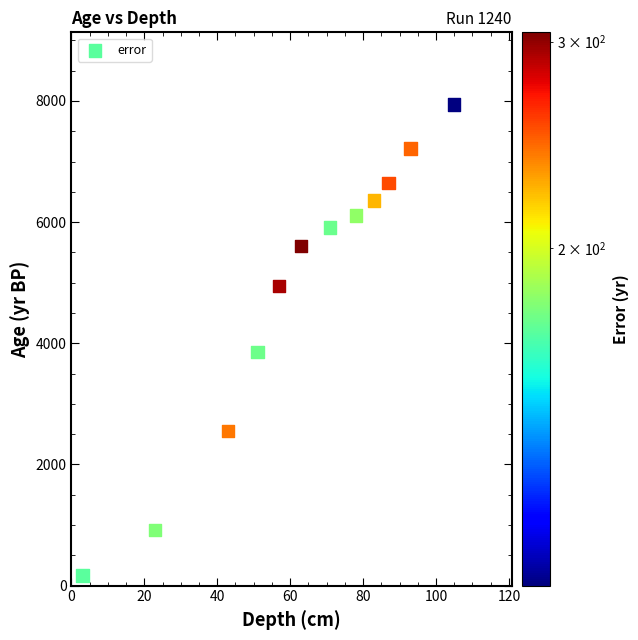

What is the range of Y values (max minus min)?

7776